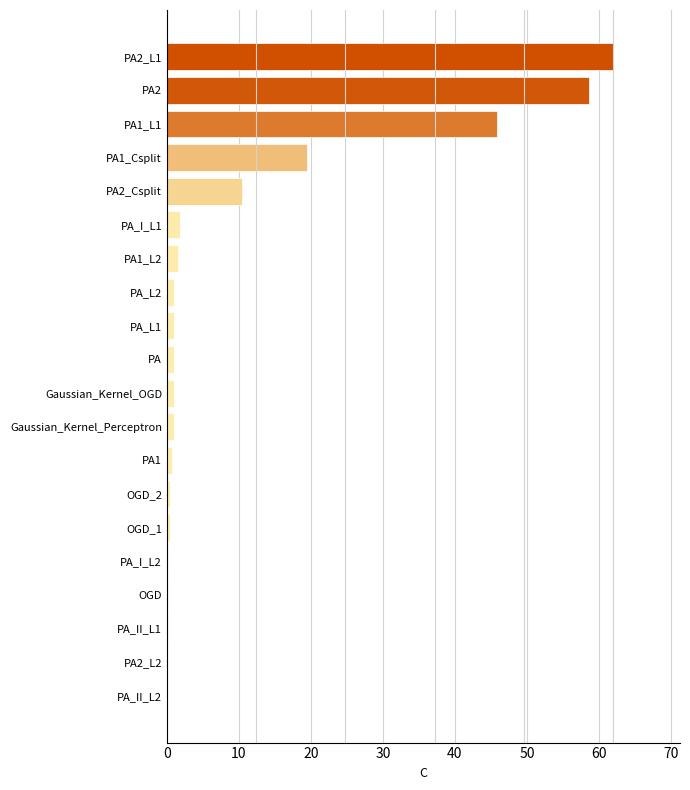

Is it true that the value at PA2 is 17.0?

False